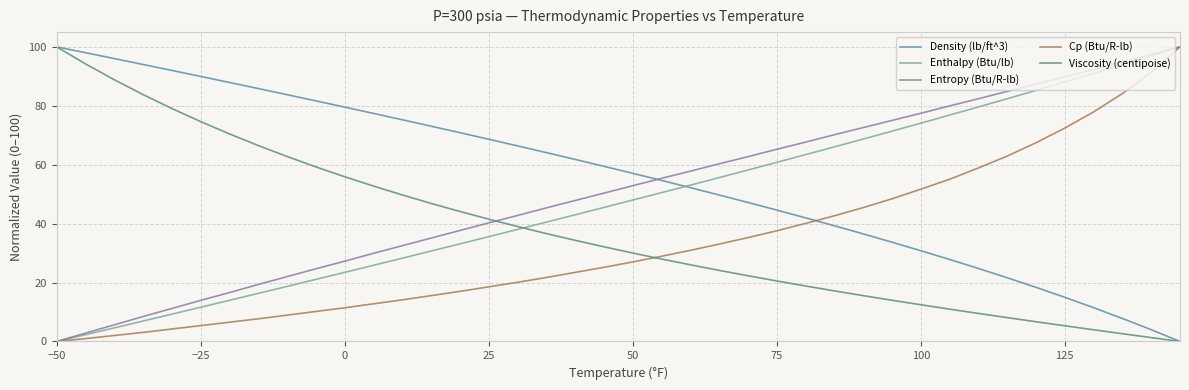

At how many categories does at least one series exceed 44?

40